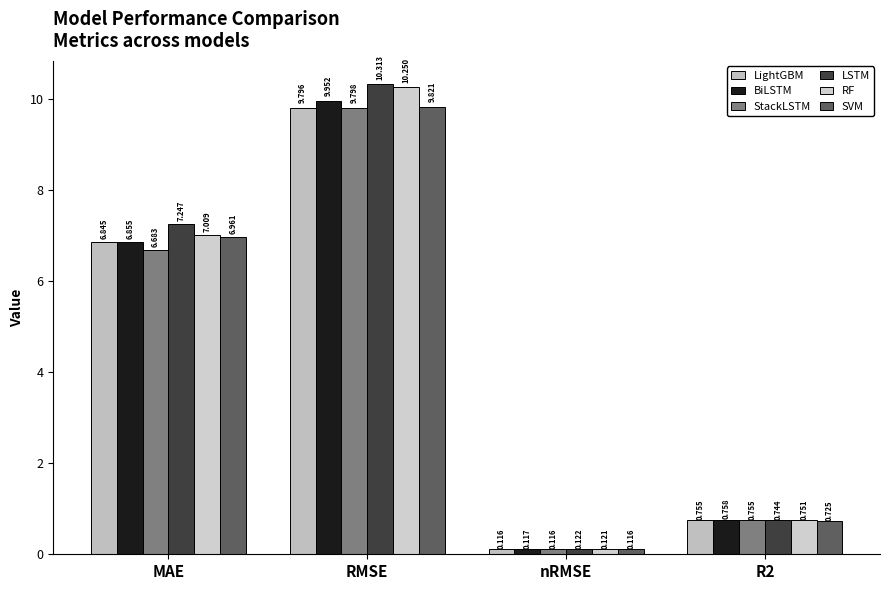

What value does the LightGBM series have at RMSE?

9.8